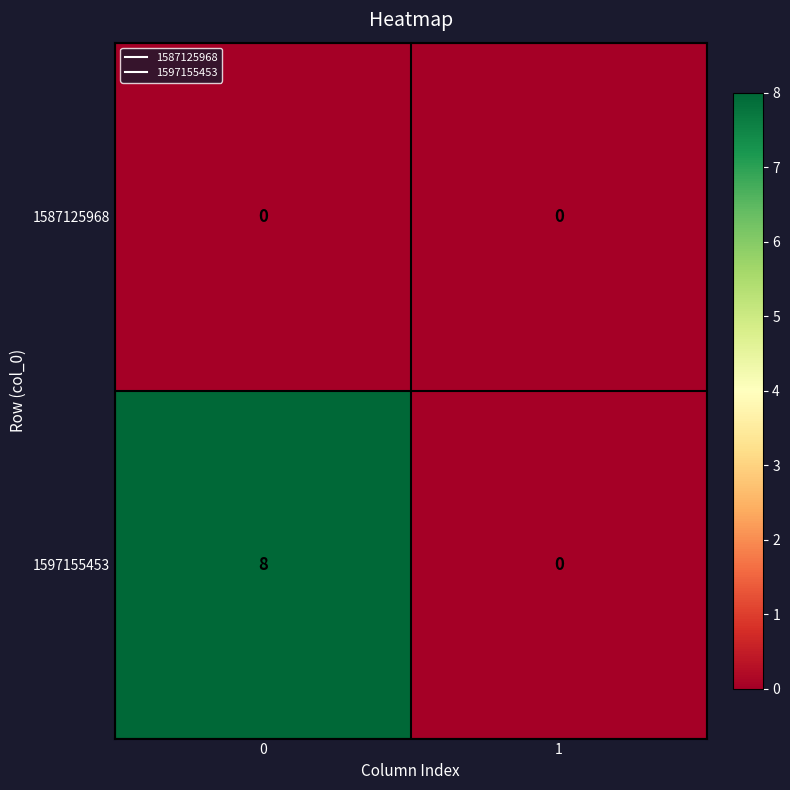

How many series are shown in this chart?

2